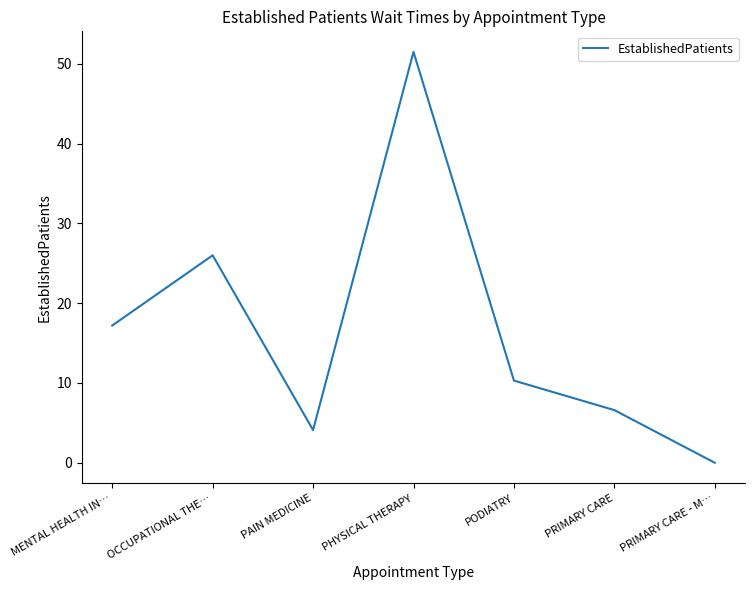

Rank the categories by value from lowest to highest.

PRIMARY CARE - M…, PAIN MEDICINE, PRIMARY CARE, PODIATRY, MENTAL HEALTH IN…, OCCUPATIONAL THE…, PHYSICAL THERAPY